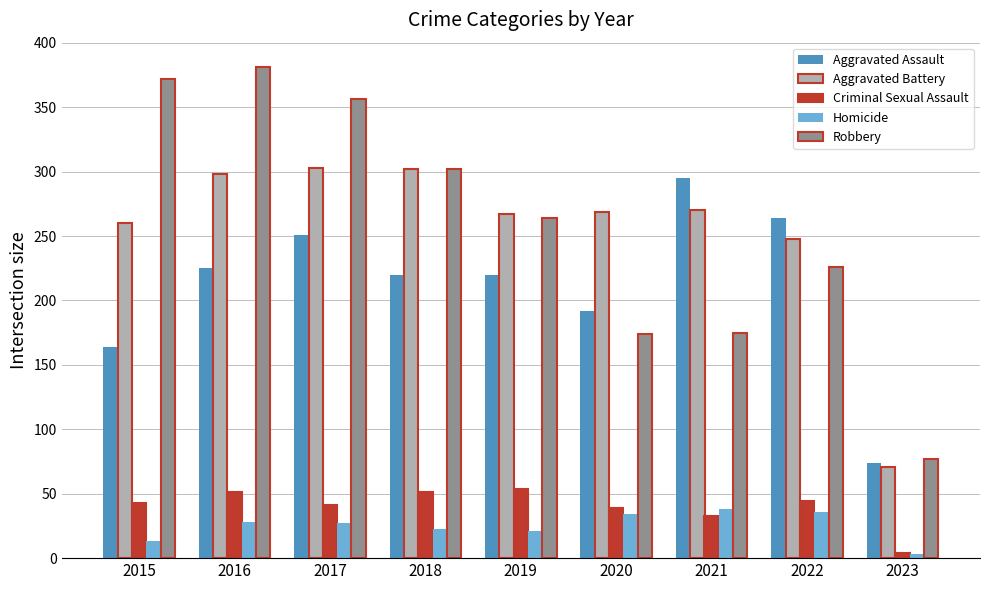

What is the difference between the highest and lowest values at 2020?

235